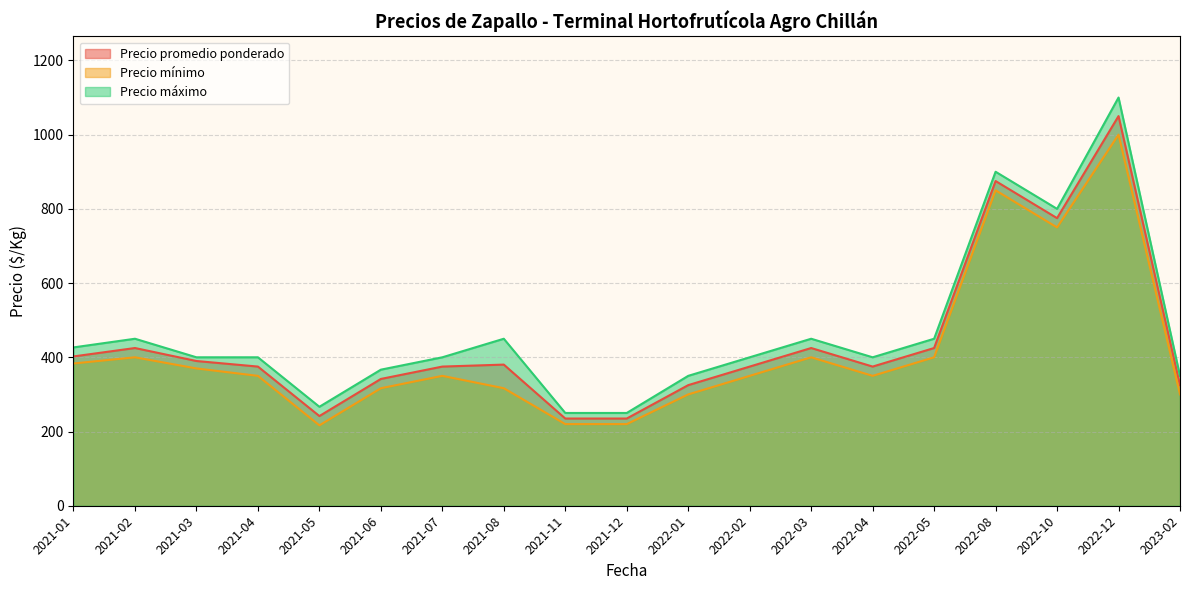

At which category does the chart reach its peak across all series?

2022-12